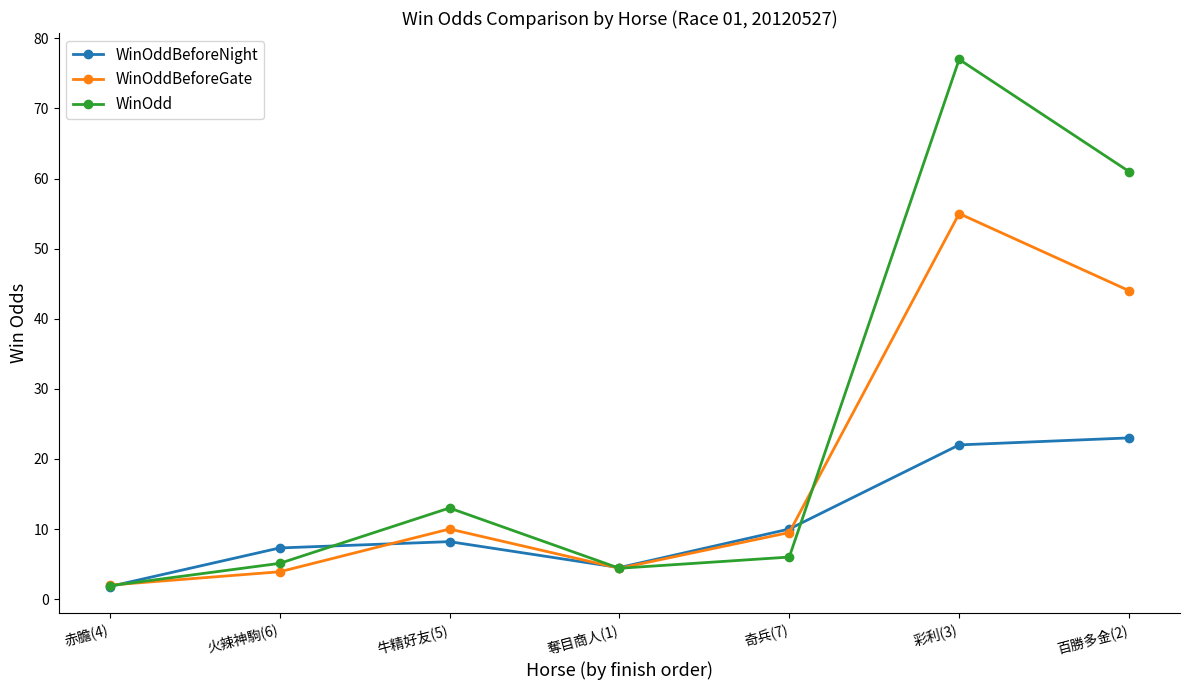

What is the difference between the highest and lowest values at 奪目商人(1)?

0.1